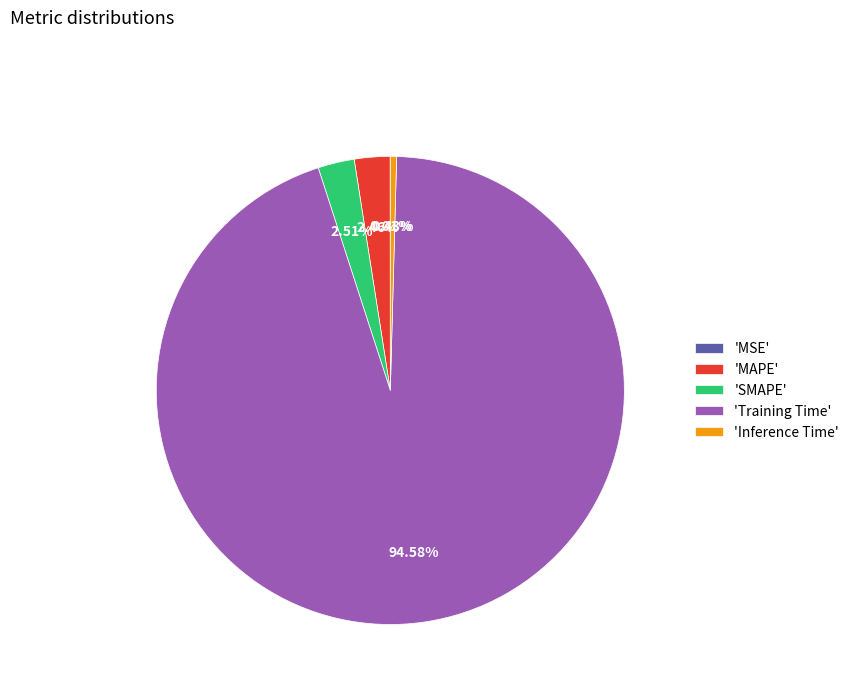

Which category has the biggest portion of the pie?

'Training Time'